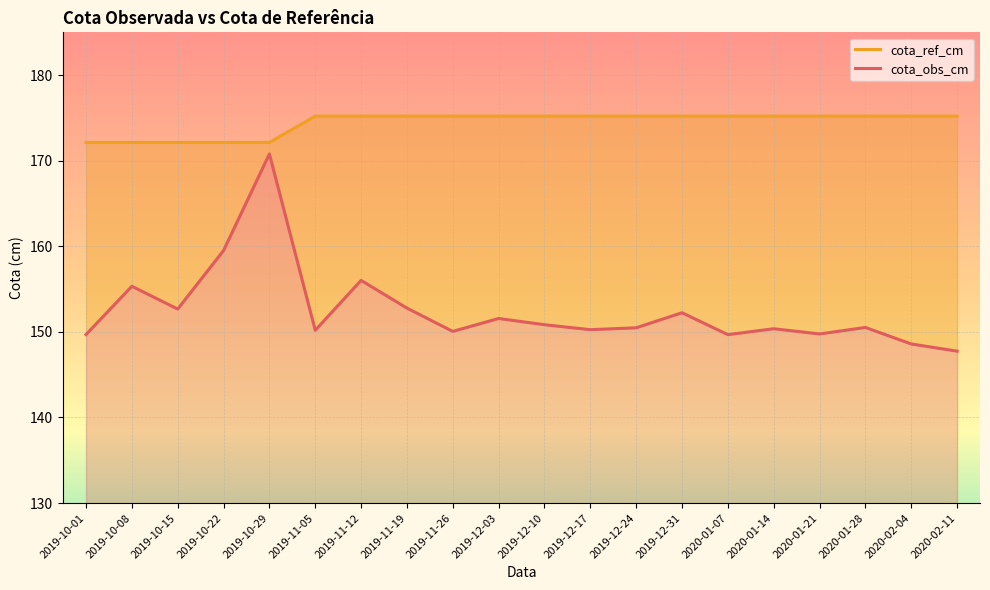

How many lines are shown in the chart?

2